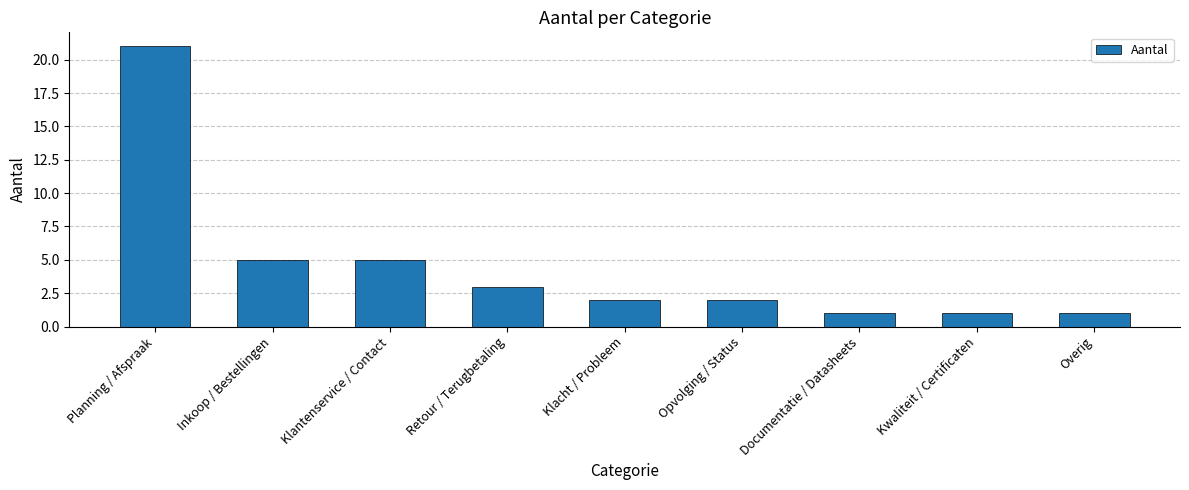

How many bars are there in total?

9